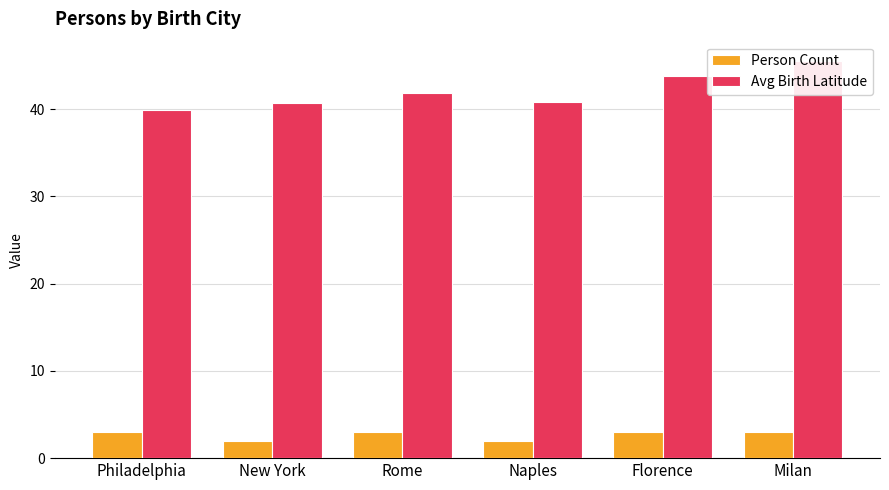

Which series has the largest range (max minus min)?

Avg Birth Latitude